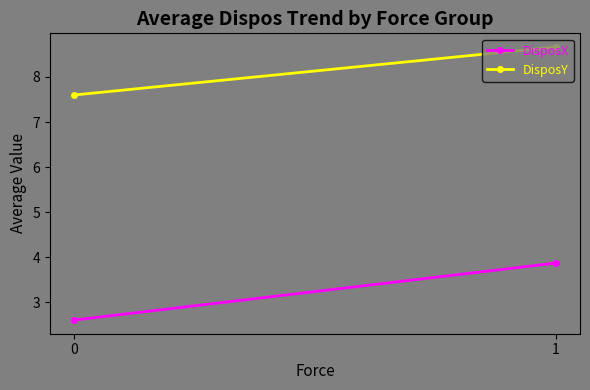

What is the spread (max minus min) of values at 1?

4.8